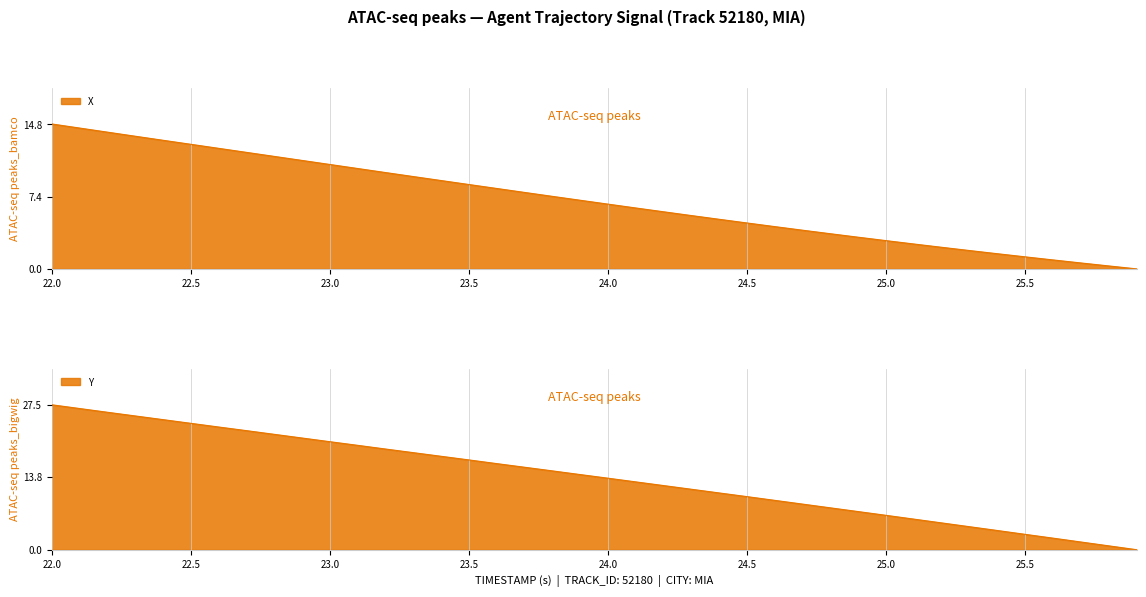

Reading right to left, extract all data points from this chart.

X: 0.0	0.3	0.6	0.9	1.2	1.5	1.9	2.2	2.5	2.9	3.2	3.6	4.0	4.3	4.7	5.1	5.5	5.8	6.2	6.6	7.0	7.4	7.8	8.2	8.6	9.0	9.4	9.9	10.3	10.7	11.1	11.5	11.9	12.3	12.8	13.2	13.6	14.0	14.4	14.8
Y: 0.0	0.7	1.5	2.2	2.9	3.6	4.4	5.1	5.8	6.5	7.2	7.9	8.6	9.4	10.1	10.8	11.5	12.2	12.9	13.6	14.3	15.0	15.6	16.3	17.0	17.7	18.4	19.1	19.8	20.5	21.2	21.9	22.6	23.3	24.0	24.7	25.4	26.1	26.8	27.5